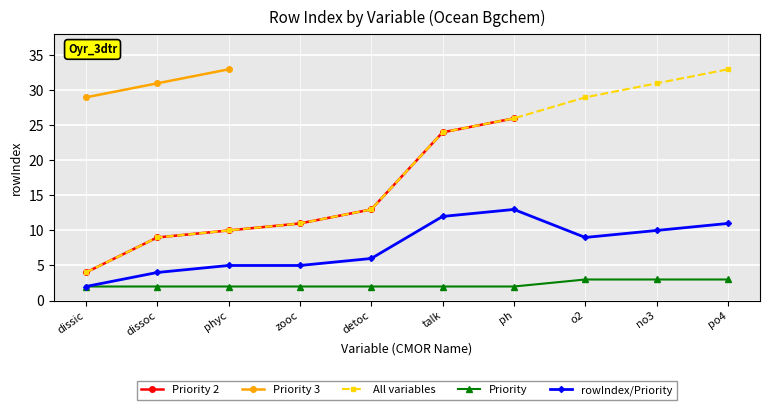

How many lines are shown in the chart?

5